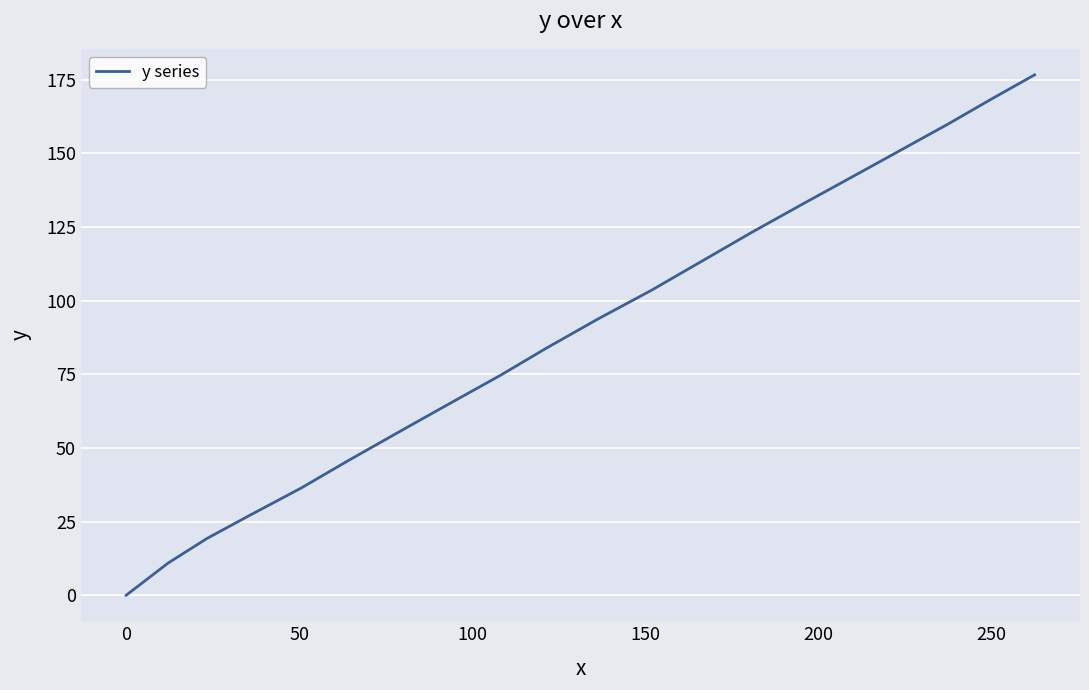

What is the difference between the maximum and minimum values?

176.6